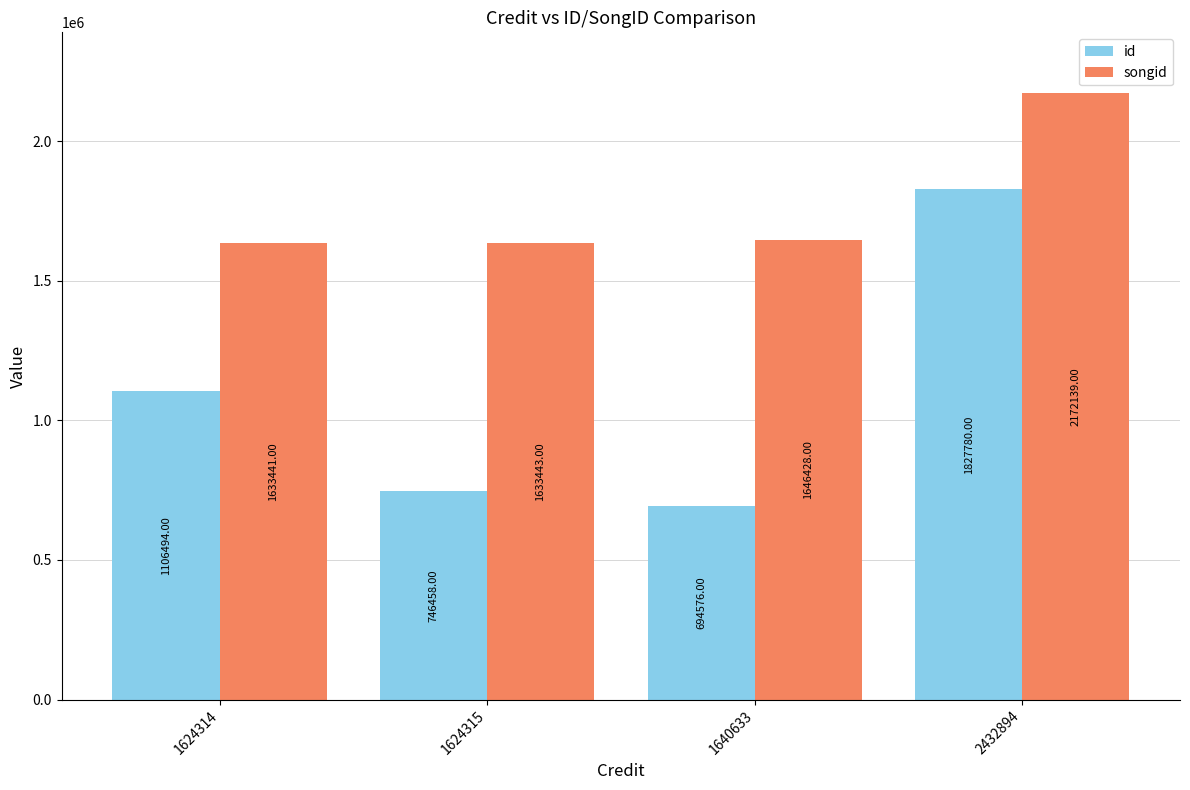

Which category has the lowest value in the songid series?

1624314